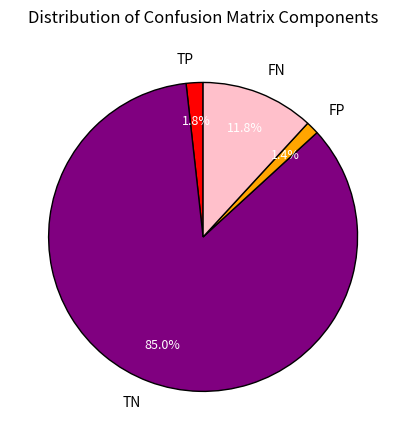

What is the total percentage of TP and TN?

86.8%